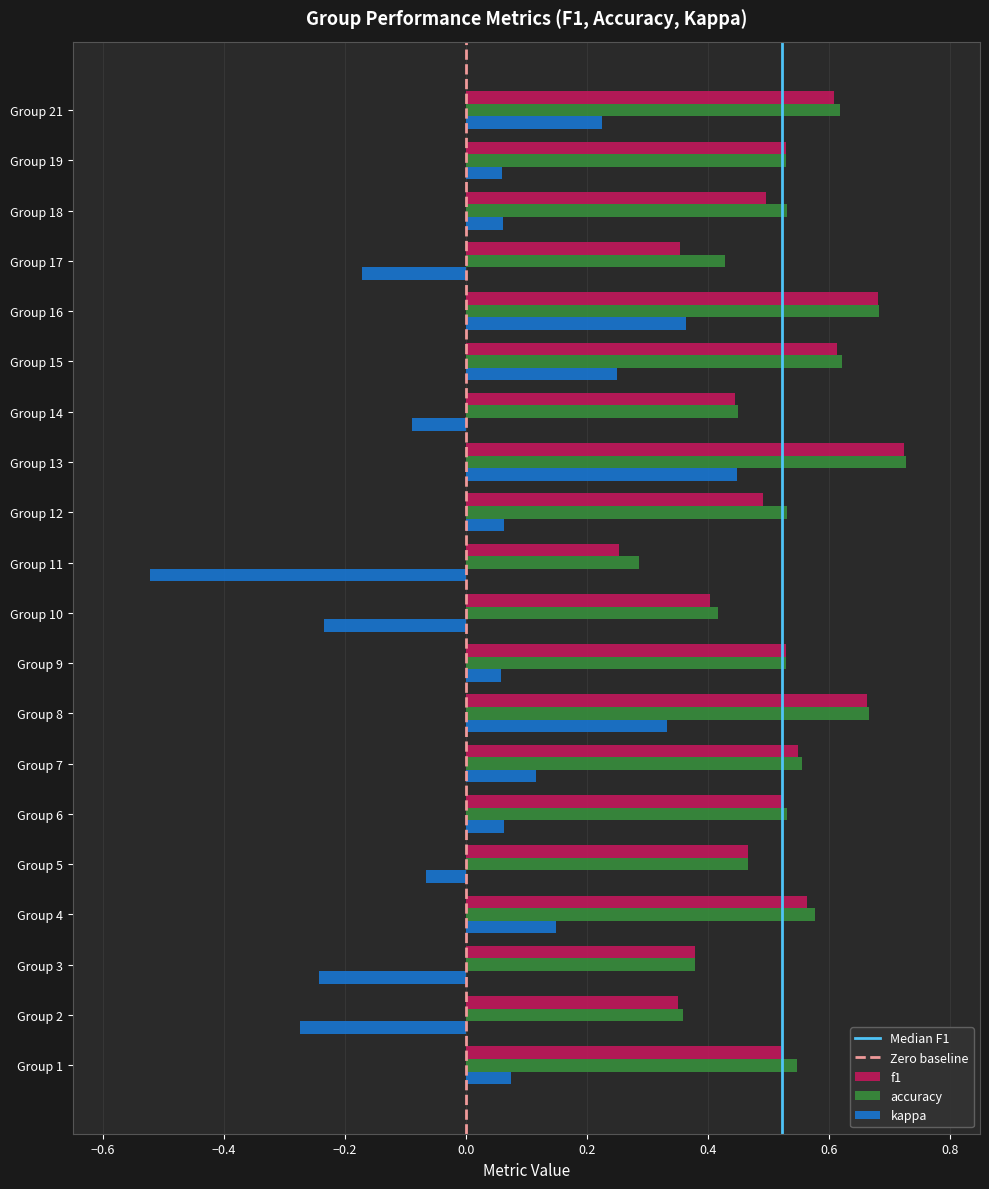

What is the sum of the accuracy values at Group 19 and Group 5?

1.0